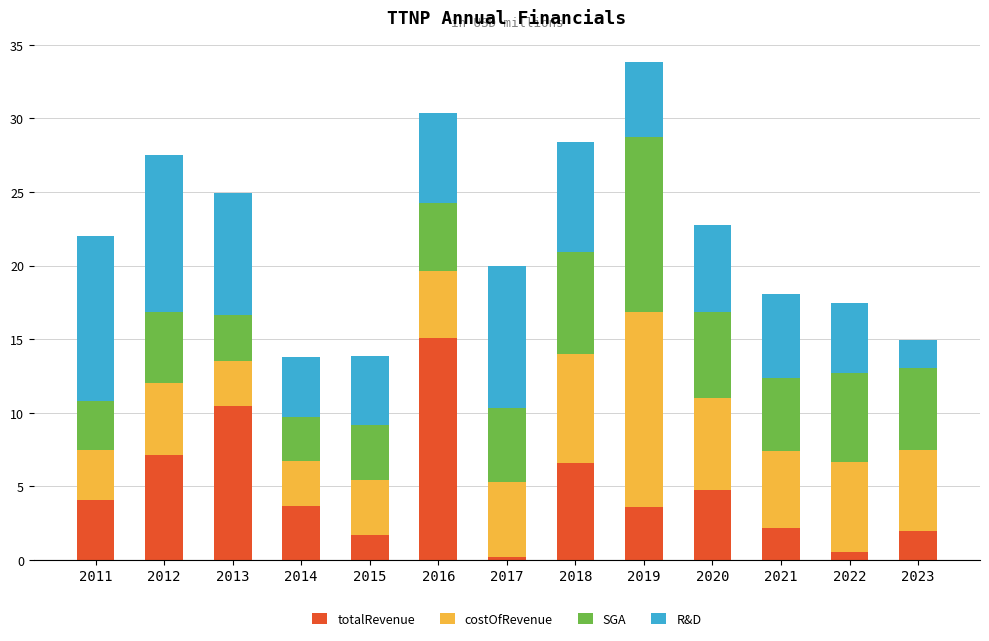

What is the total value across all series at 2014?

13.8